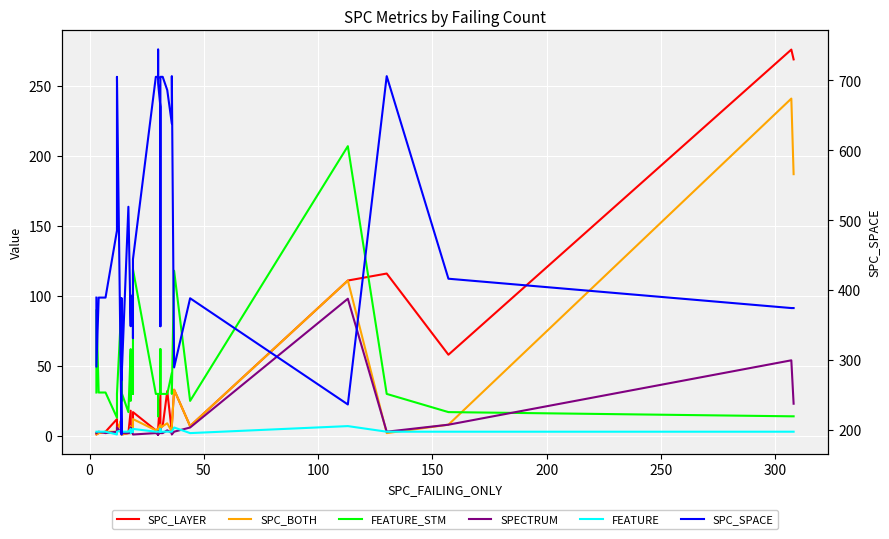

The value of SPC_SPACE at 20 is 185. True or false?

False